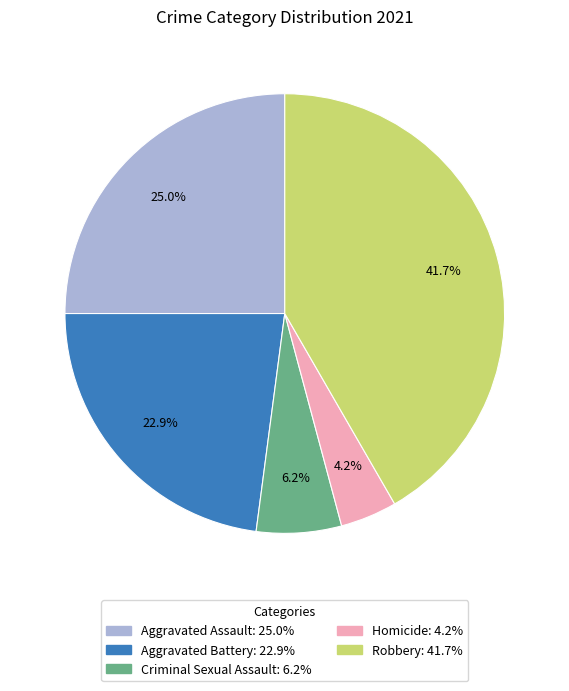

What portion of the pie excludes Robbery?

58.3%